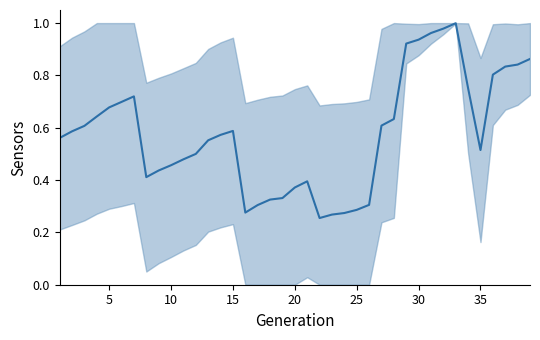

What is the average value?

0.6